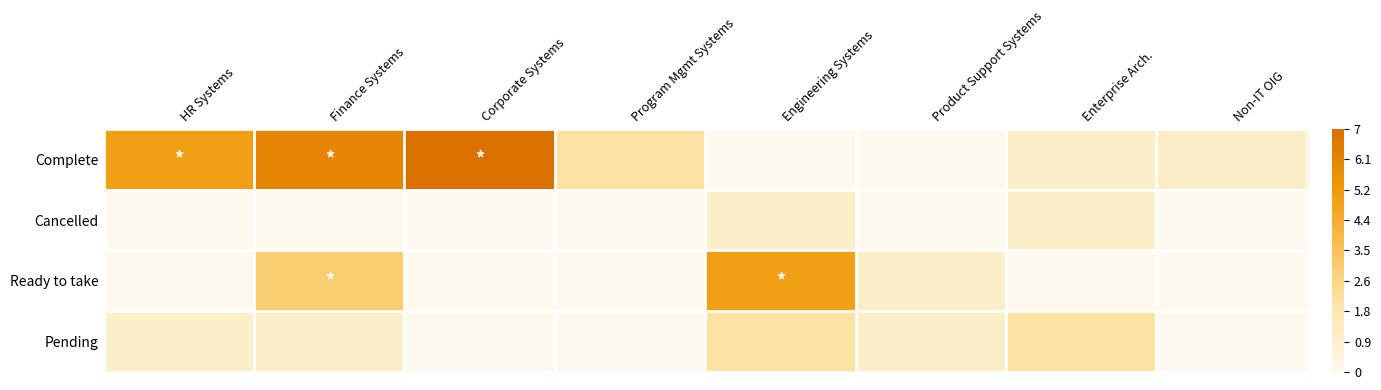

At which category is the sum across all series the highest?

Finance Systems